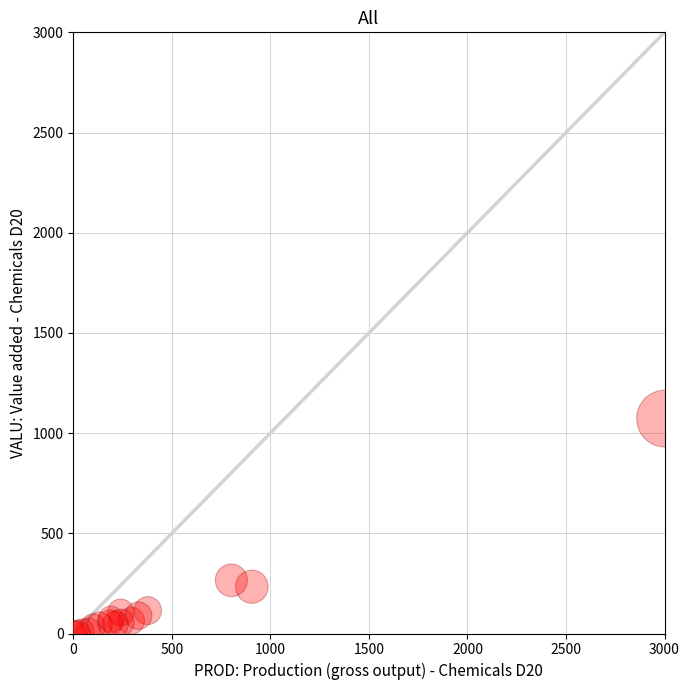

What Y value in the scatter plot is closest to 536?

265.4